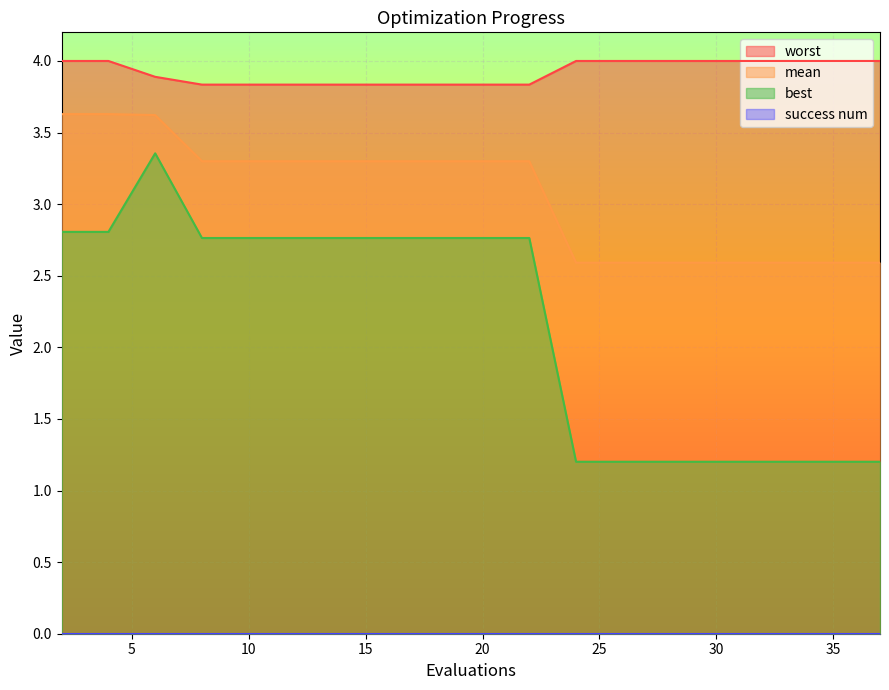

What is the average value of the mean series?

3.1